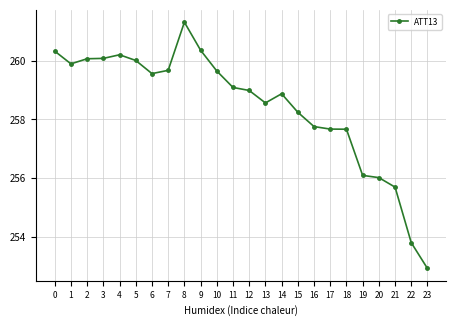

What is the sum of all values?

6202.5